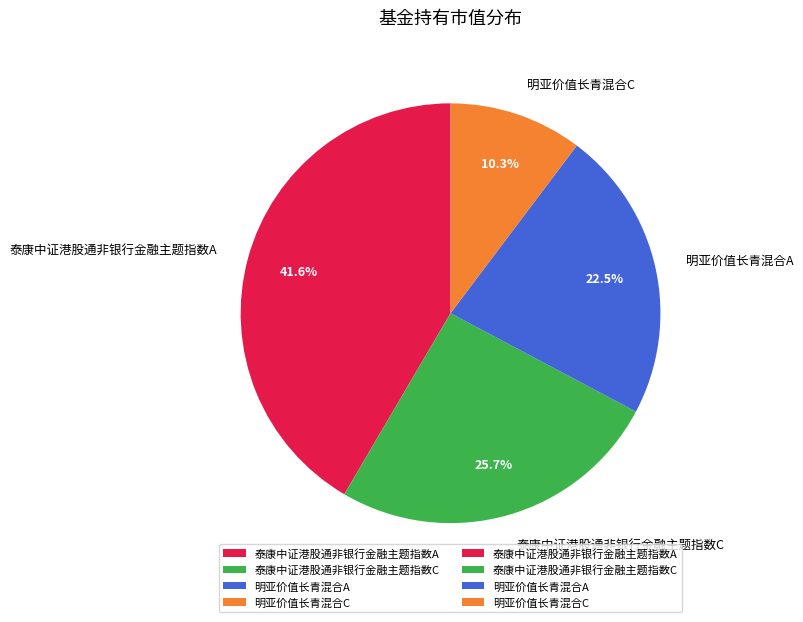

To the nearest percent, what is the average slice percentage?

25%